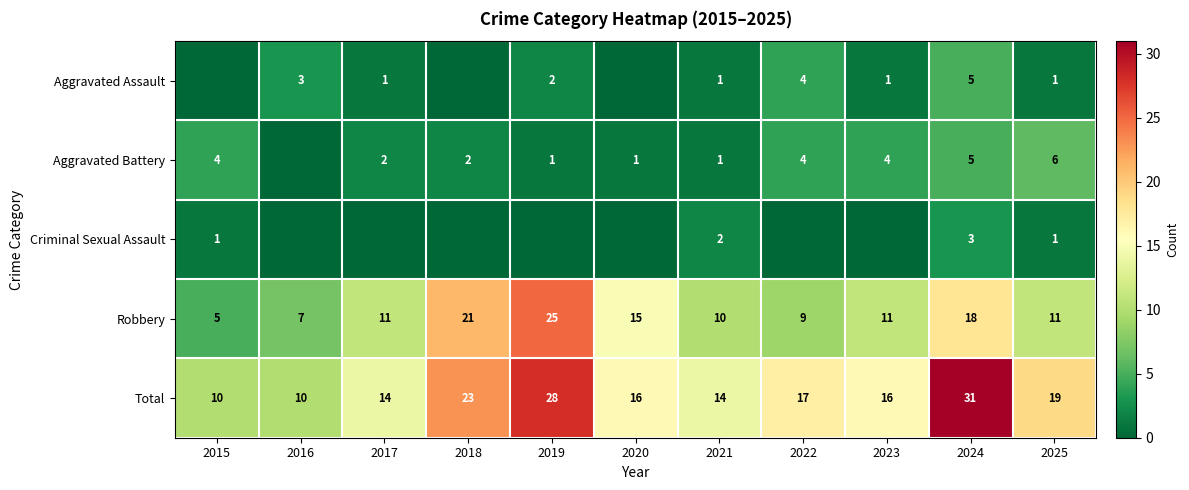

What is the spread (max minus min) of values at 2021?

13